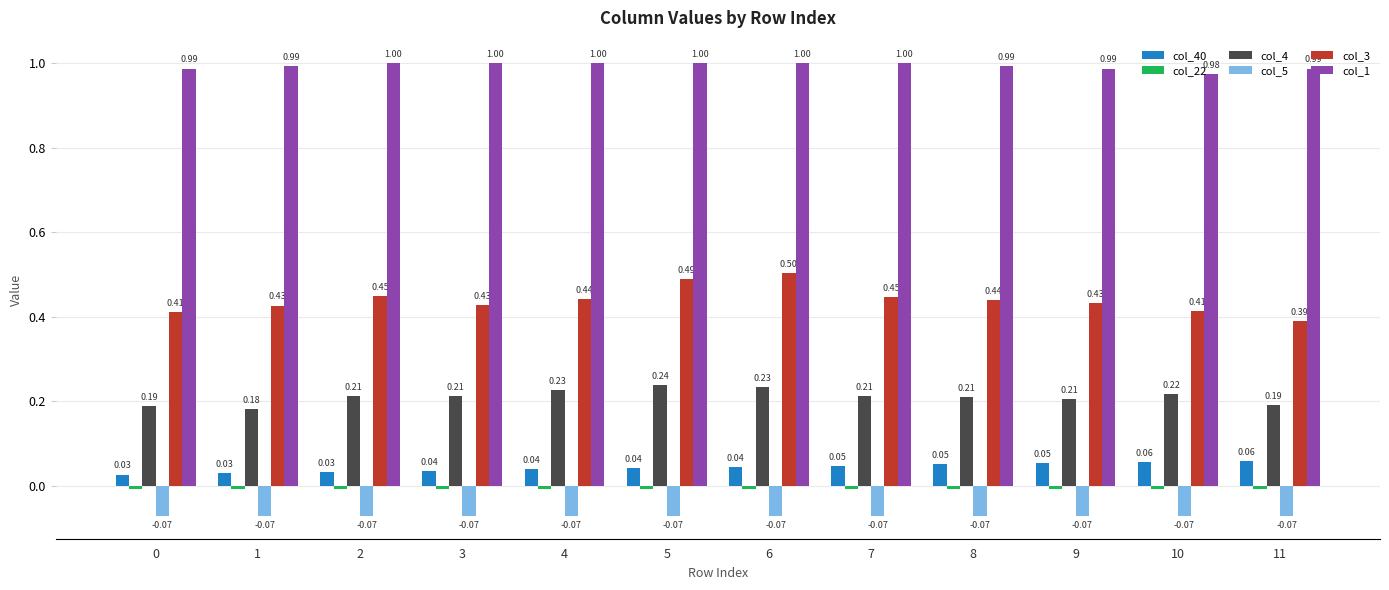

What is the total value across all series at 5?

1.7